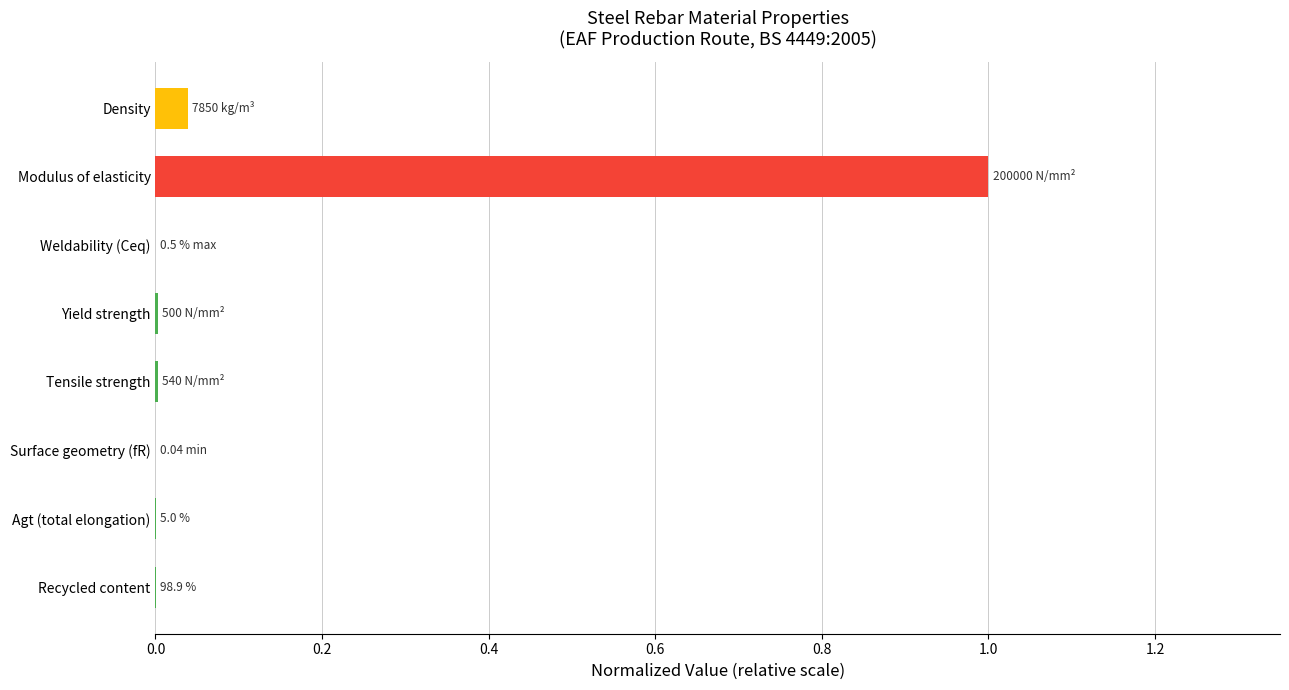

At which category does the chart reach its peak across all series?

Modulus of elasticity